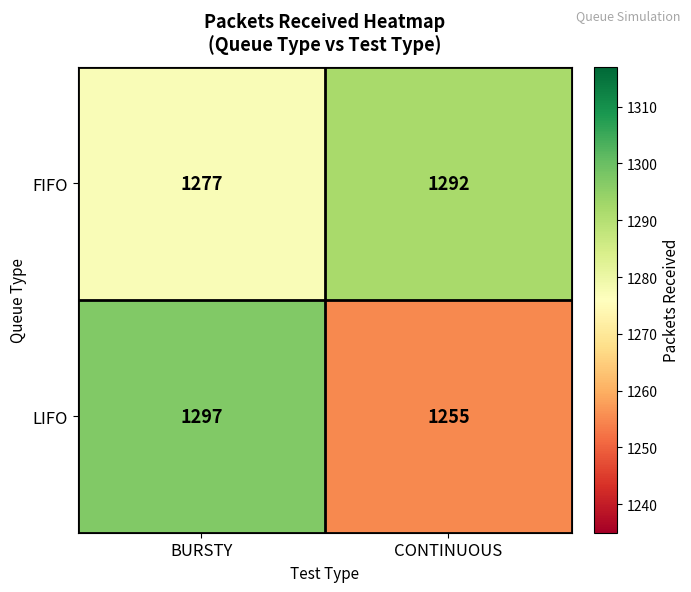

List the series in order of their peak value, lowest first.

FIFO, LIFO